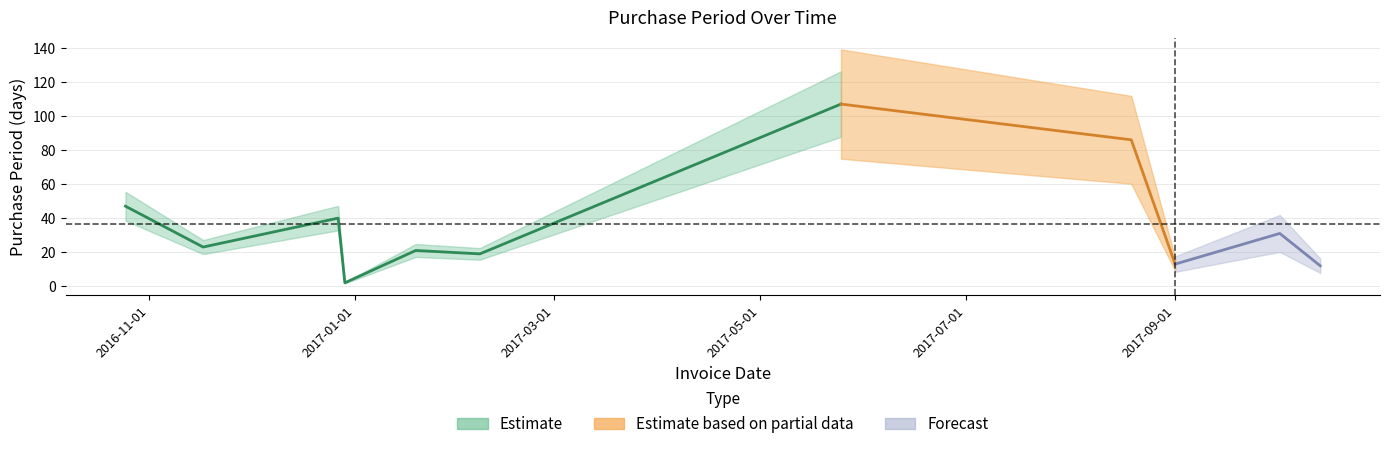

How many values are below 23?

5